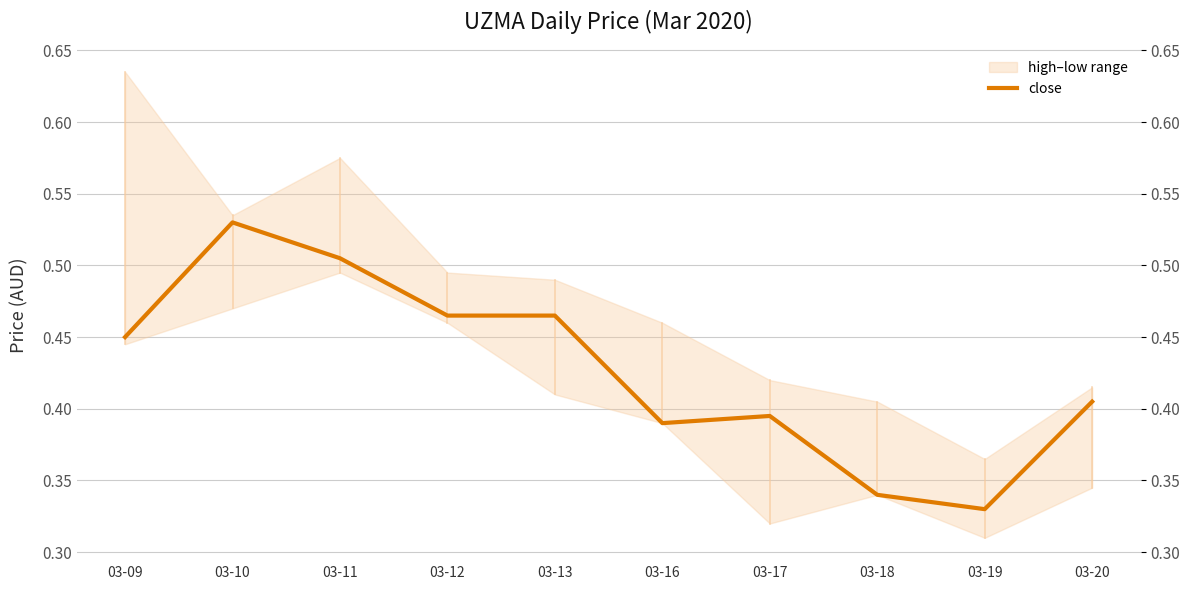

What is the difference between the maximum and second lowest values?

0.2